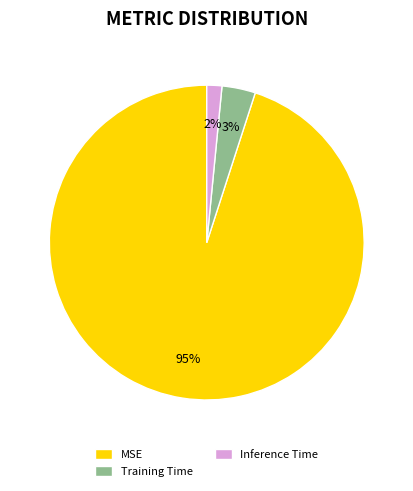

Is the sum of MSE and Inference Time greater than half?

Yes